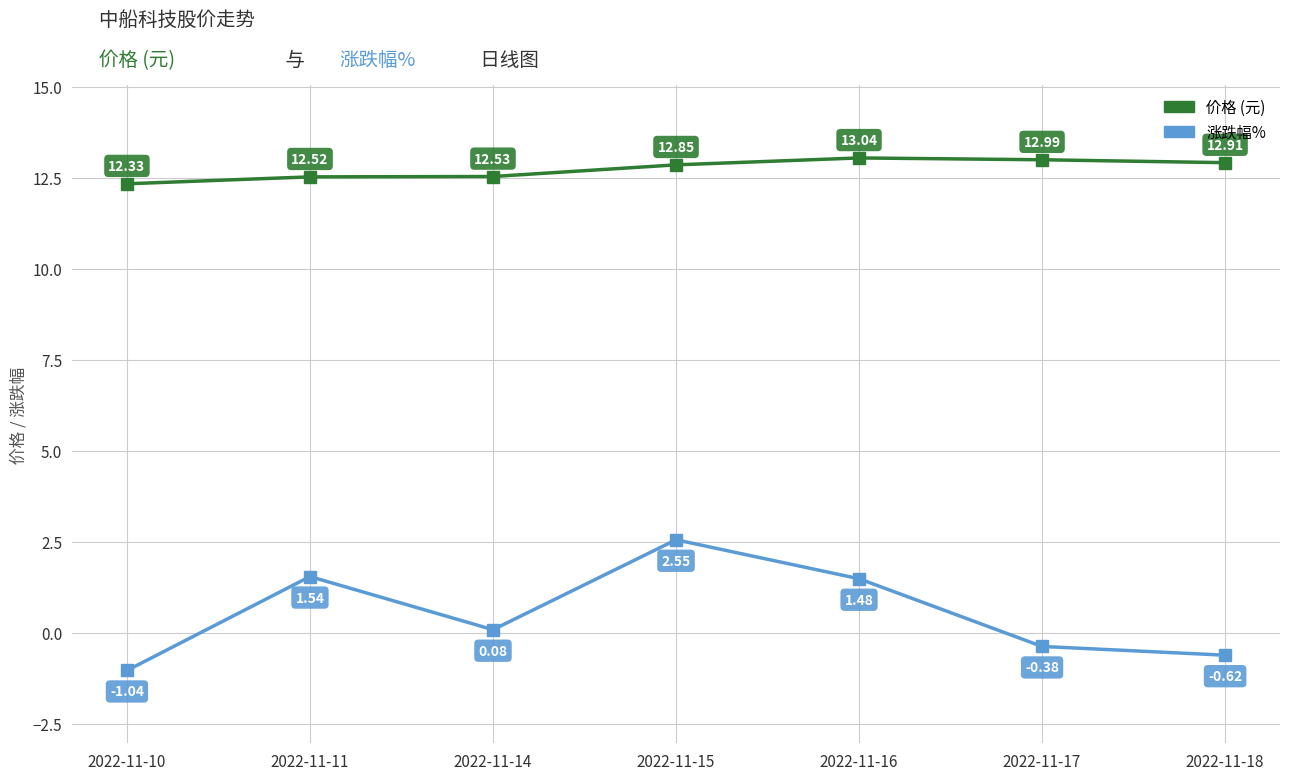

What is the difference between the highest and lowest values at 2022-11-15?

10.3